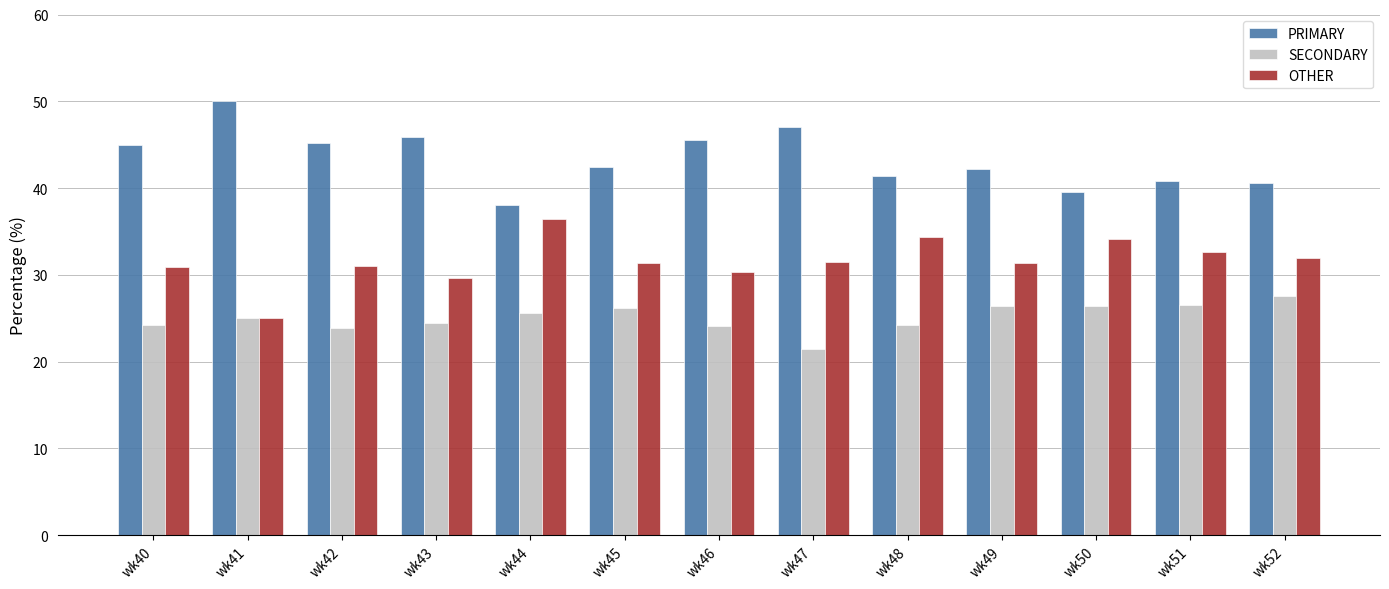

At wk50, list the series in order from smallest to largest.

SECONDARY, OTHER, PRIMARY